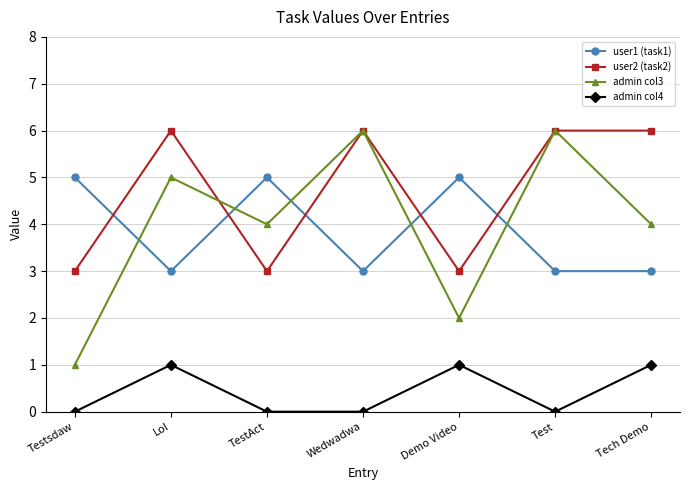

What are all the series names shown in the legend?

user1 (task1), user2 (task2), admin col3, admin col4